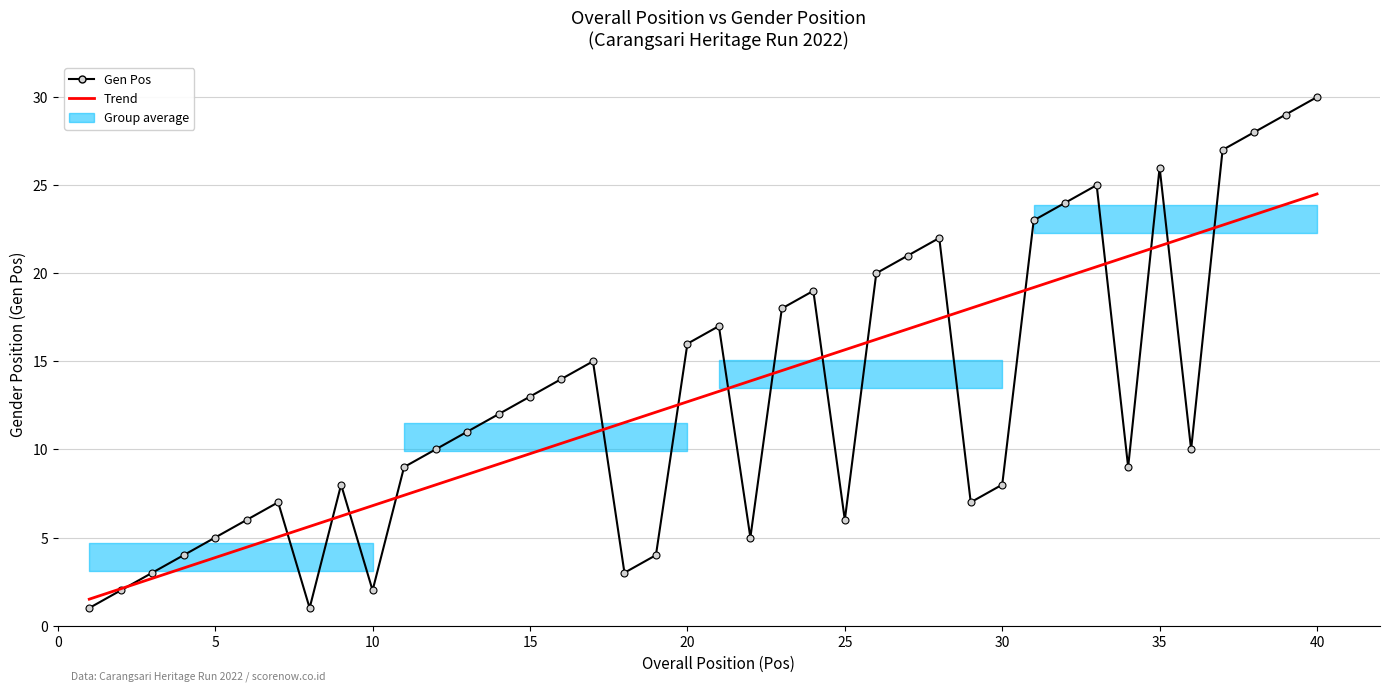

What is the value of the Trend point at the 5th from the left?

3.9